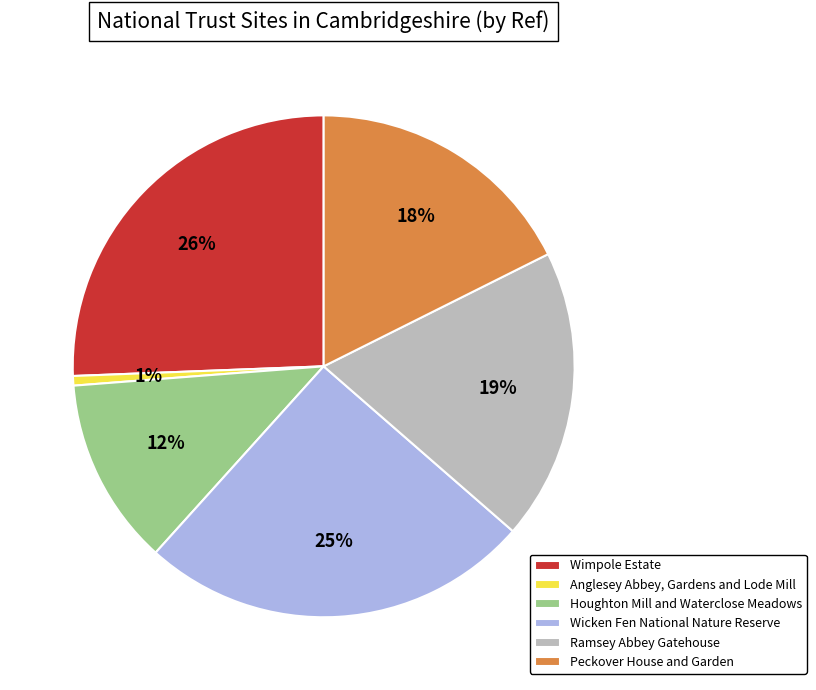

What is the smallest slice in the pie chart?

Anglesey Abbey, Gardens and Lode Mill